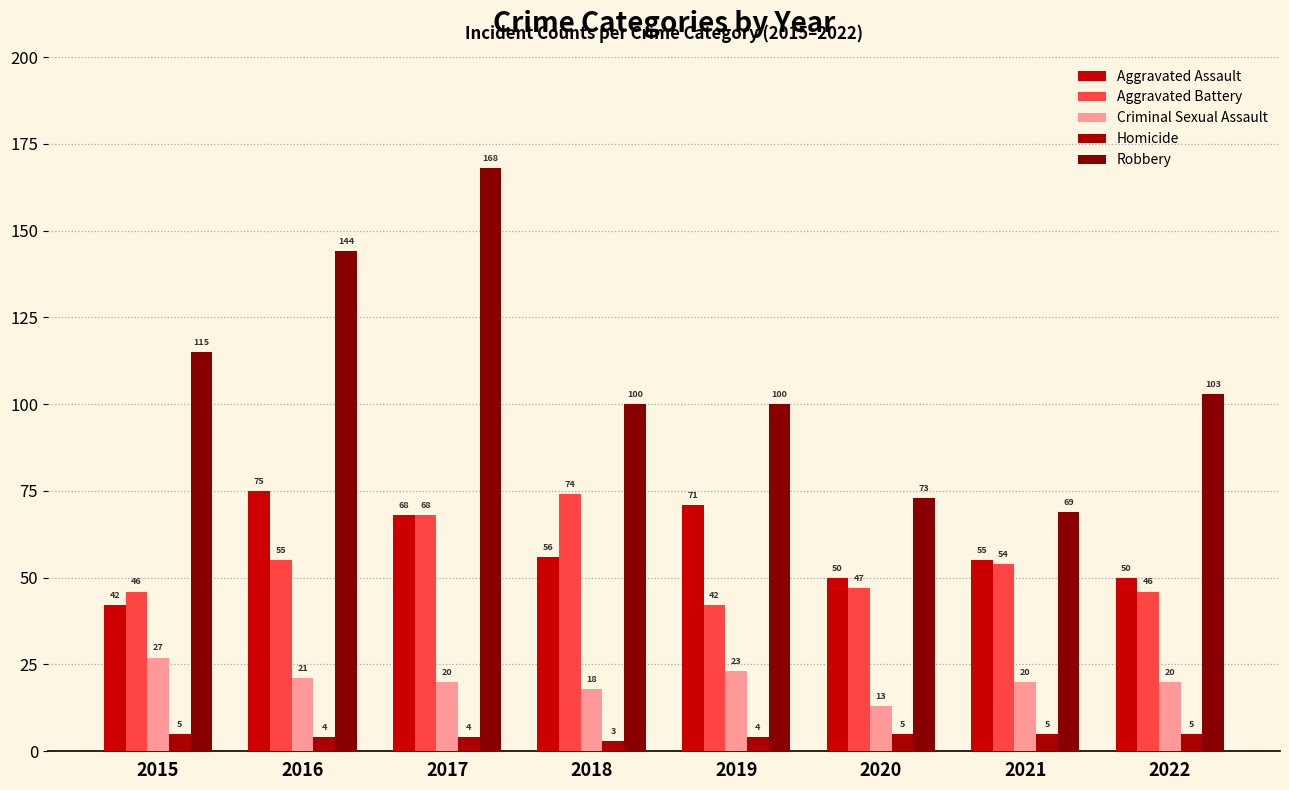

Between 2018 and 2022, which is larger?

2018